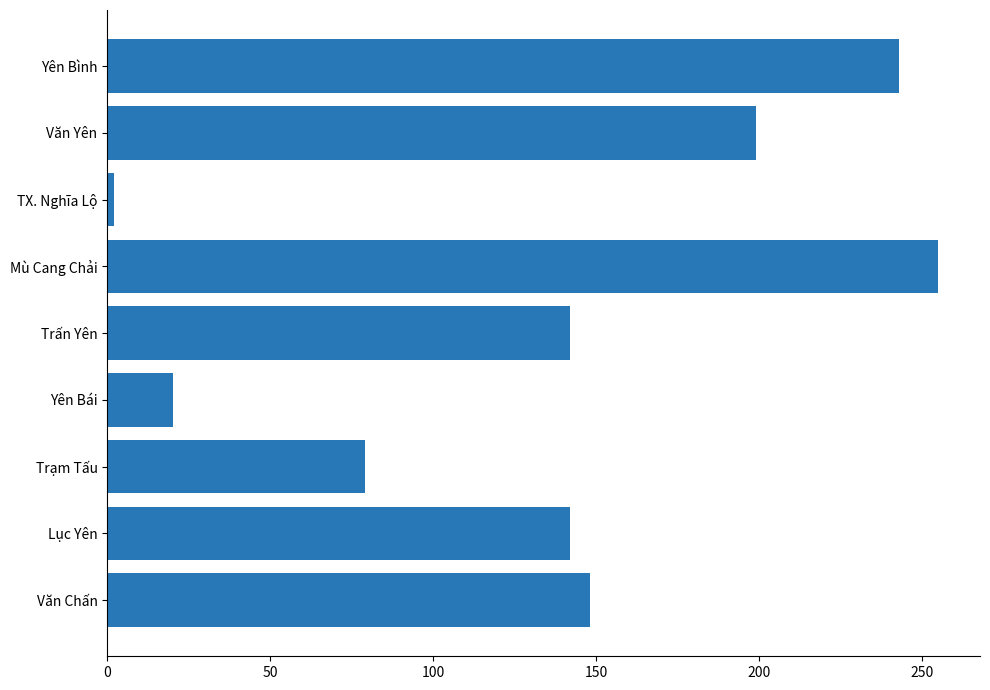

Read the value at Văn Chấn.

148